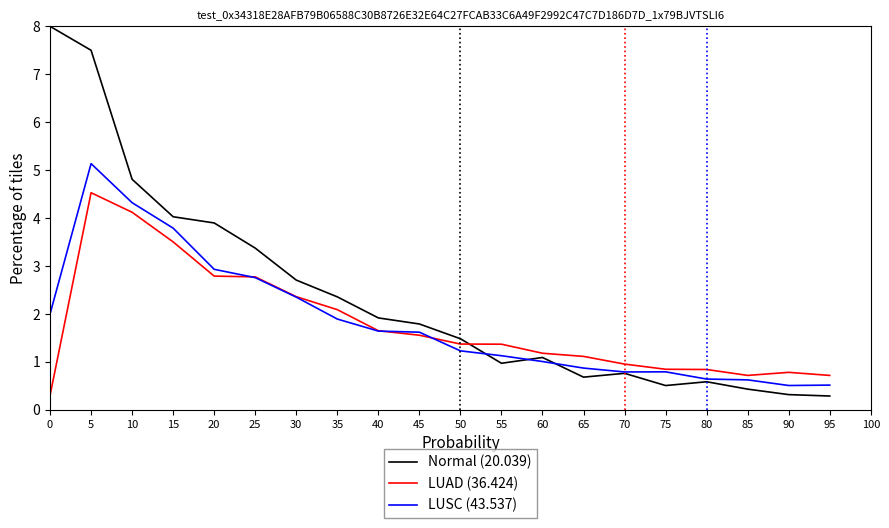

Which series changed the most between 35 and 50?

Normal (20.039)